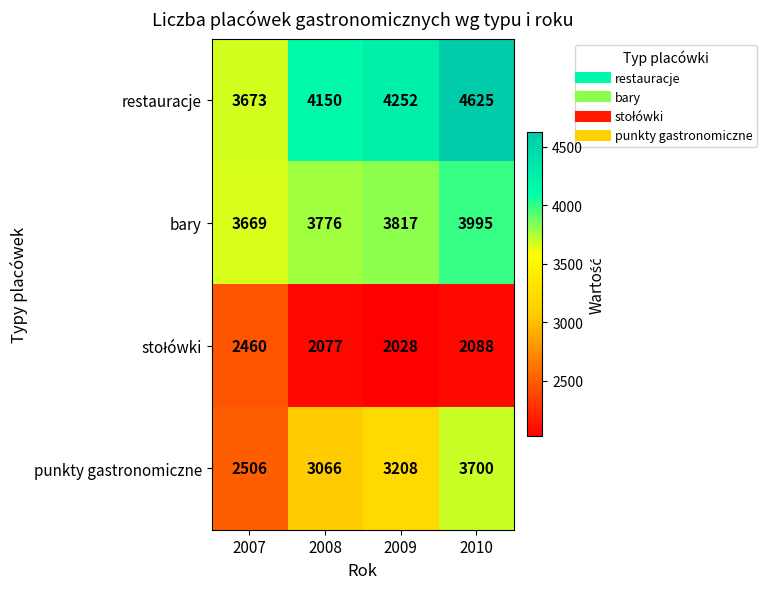

Which series has the largest range (max minus min)?

punkty gastronomiczne